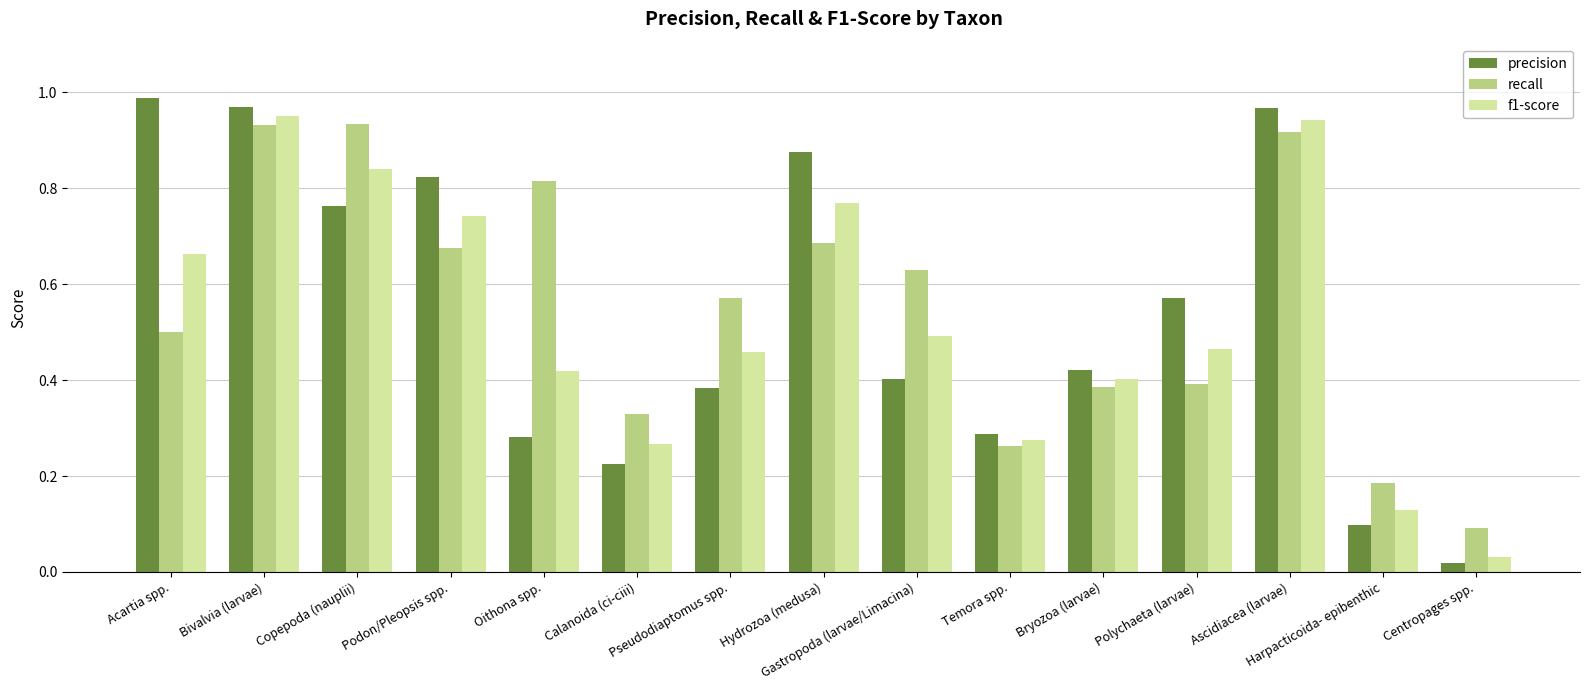

Which series has the largest range (max minus min)?

precision